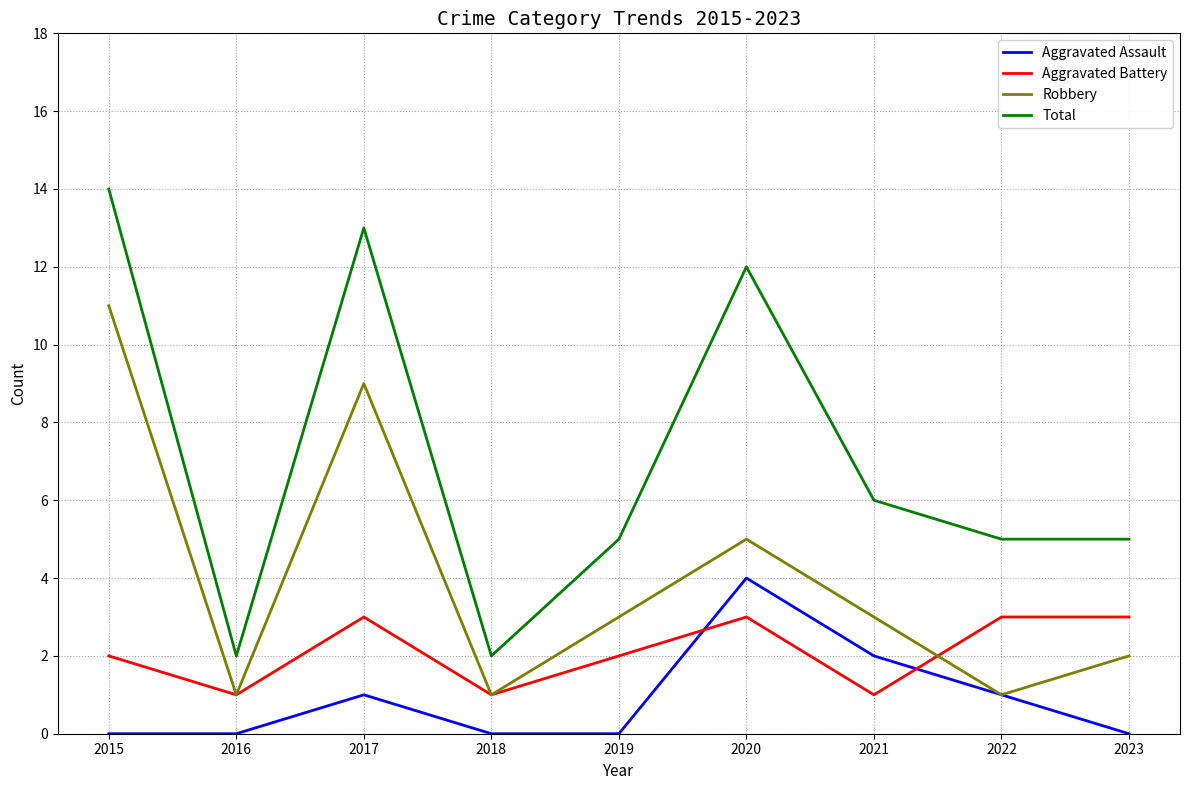

List the series in order of their overall mean, lowest first.

Aggravated Assault, Aggravated Battery, Robbery, Total